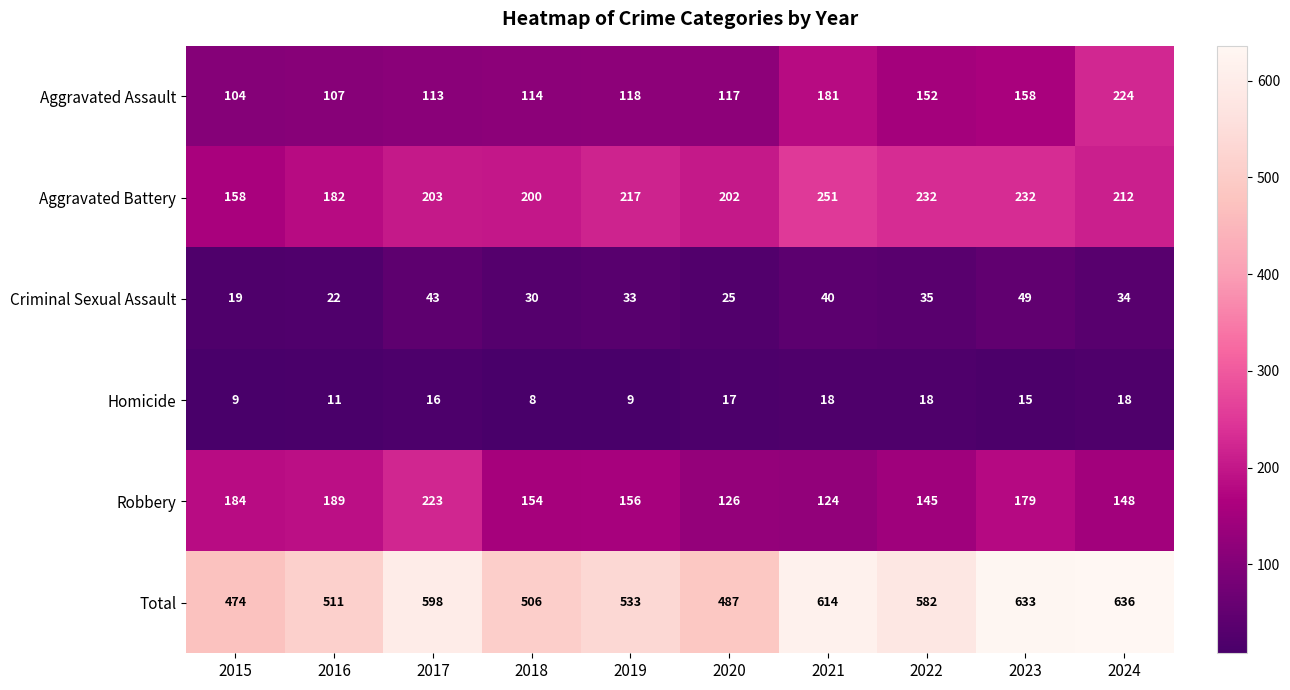

Which series has the widest spread of values?

Total